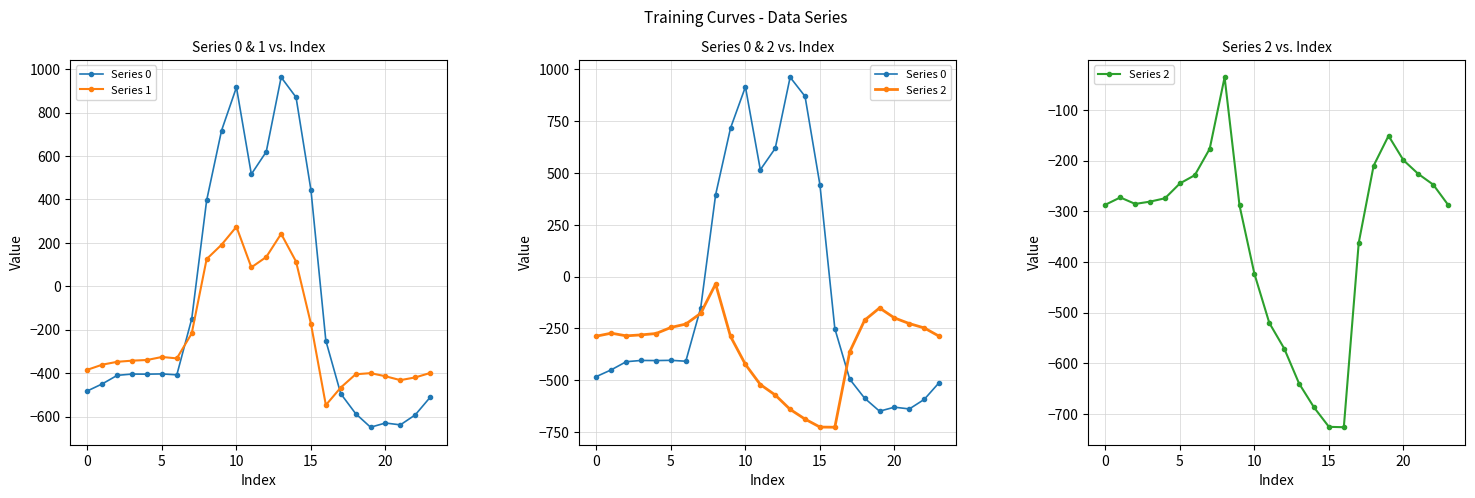

Reading left to right, list all the values displayed in this chart.

Series 0: -482.0	-449.5	-410.3	-404.4	-404.9	-403.8	-408.0	-150.1	395.3	716.9	916.2	516.0	619.4	962.7	870.3	443.0	-250.9	-494.8	-586.7	-649.2	-629.9	-638.4	-592.3	-511.3
Series 1: -384.6	-361.1	-347.9	-342.7	-339.6	-325.7	-332.2	-217.1	125.2	191.1	274.1	87.0	134.6	241.5	113.7	-173.1	-547.3	-466.6	-405.4	-400.2	-414.5	-432.4	-419.9	-399.4
Series 2: -287.1	-272.7	-285.5	-281.0	-274.4	-245.0	-228.8	-176.6	-35.3	-288.5	-423.5	-520.6	-571.2	-640.4	-687.4	-725.8	-726.6	-362.4	-210.0	-151.0	-199.2	-226.4	-247.4	-287.5